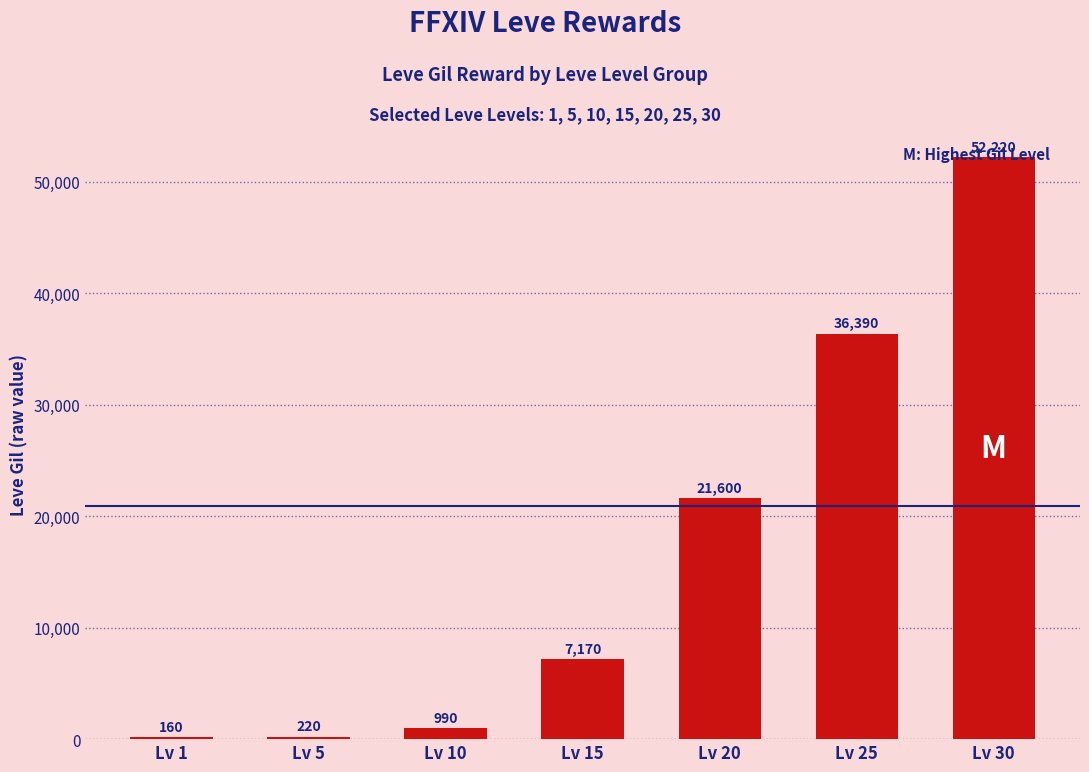

True or false: the data shows 52220 at Lv 30.

True